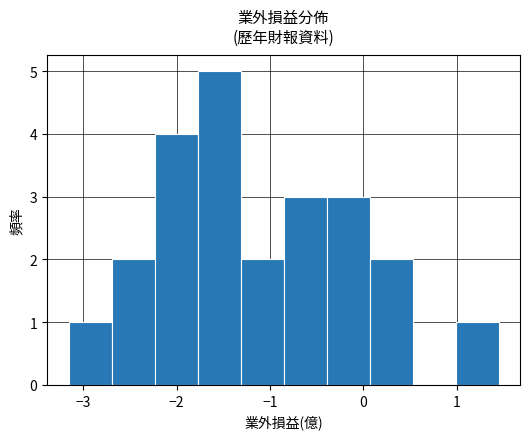

Reading left to right, list every bar in this chart as the range it spans on the x-axis followed by its height. Neither the bar edges nor the heights are printed on the chart, so give them approximately, as read against the axes.

-3.2 to -2.7: 1
-2.7 to -2.2: 2
-2.2 to -1.8: 4
-1.8 to -1.3: 5
-1.3 to -0.9: 2
-0.9 to -0.4: 3
-0.4 to 0.1: 3
0.1 to 0.5: 2
0.5 to 1.0: 0
1.0 to 1.5: 1